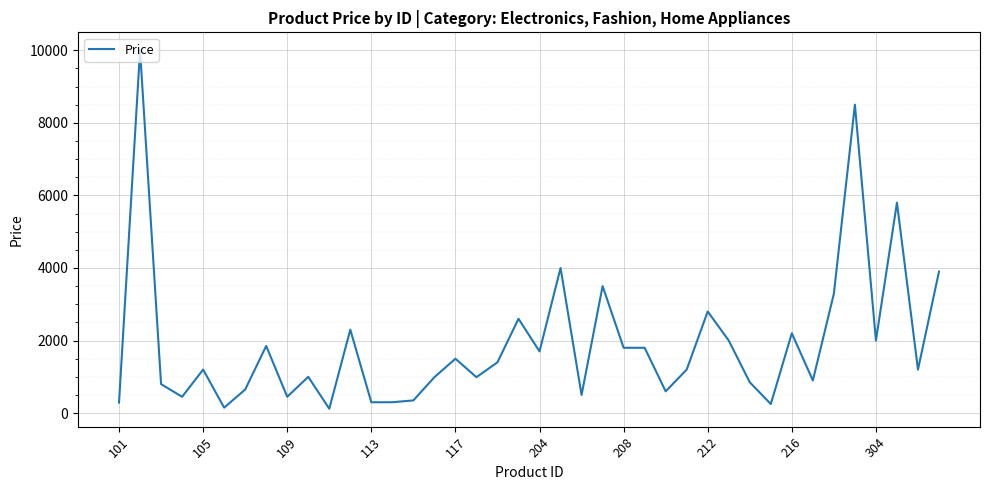

What is the greatest value displayed?

9999